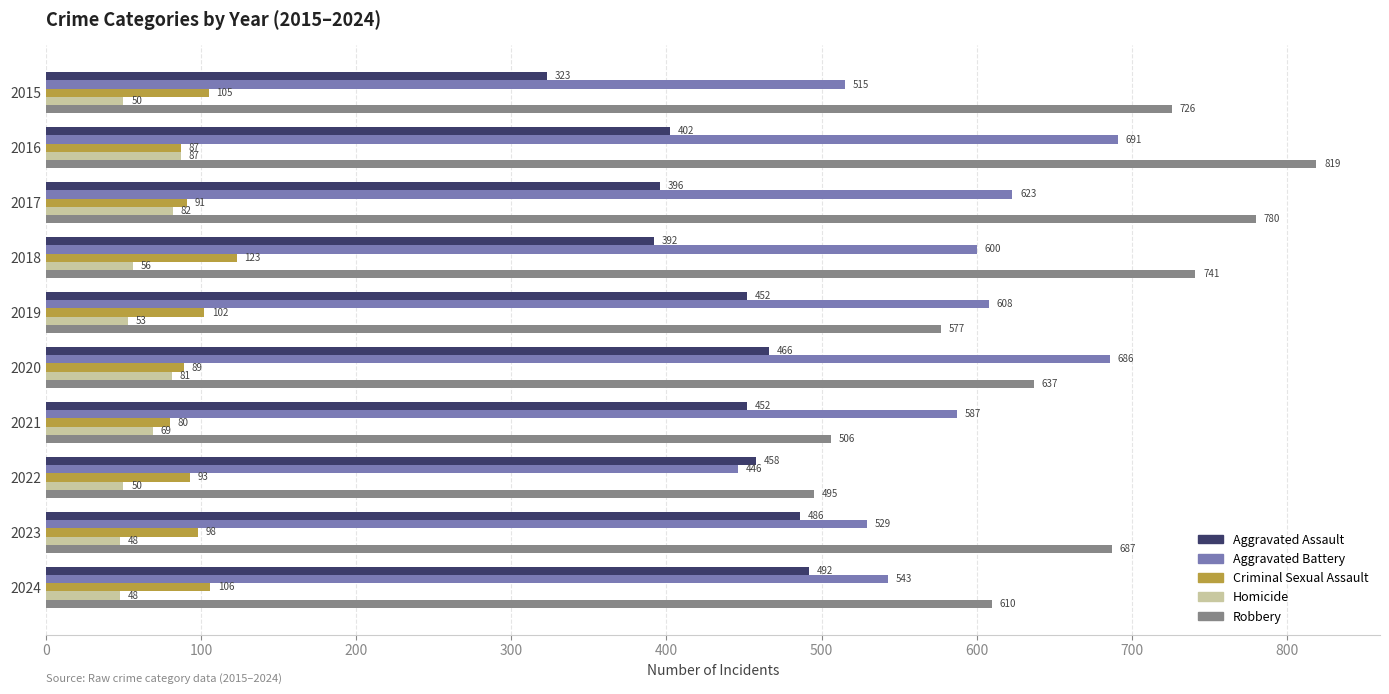

What is the difference between the highest and lowest values at 2017?

698